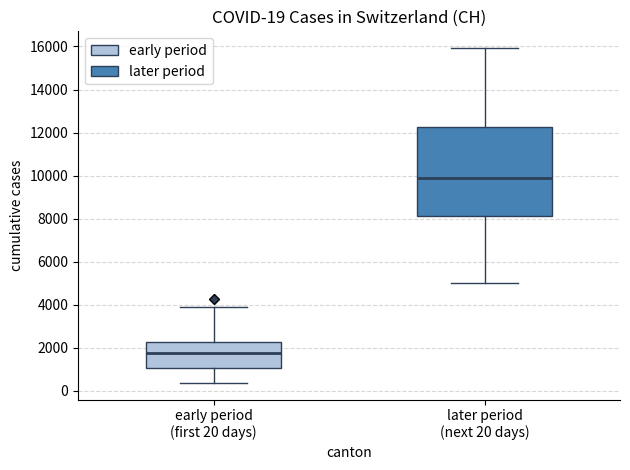

Which box is the tallest, from its lower edge to its upper edge?

later period (next 20 days)